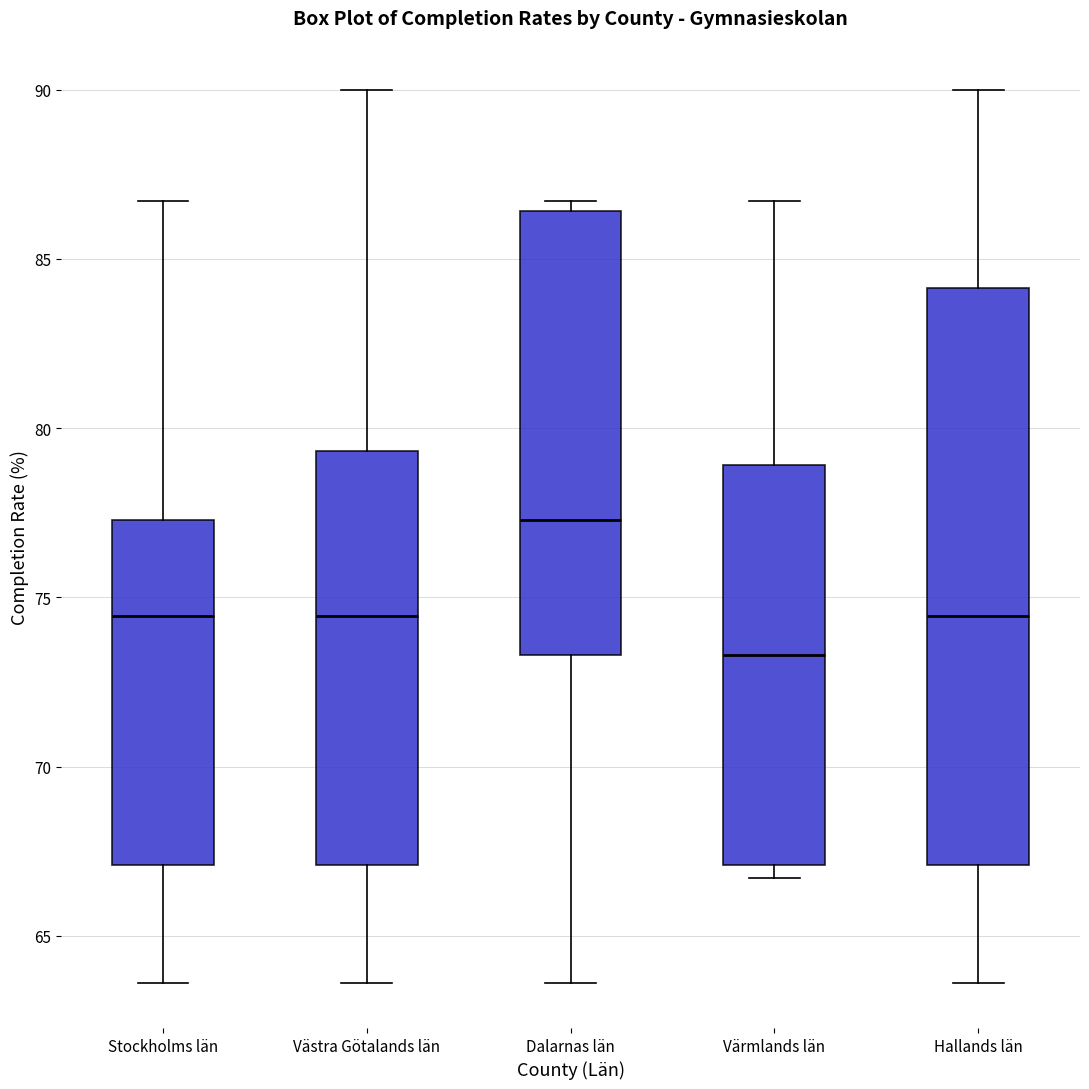

Reading left to right, read every box against the y-axis: the position of its median line, the range the box covers, and the ends of its whiskers. The values are not printed on the chart, so give them approximately, as read against the axis.

Stockholms län: median 74.5, box 67.0 to 77.5, whiskers 63.5 to 86.5
Västra Götalands län: median 74.5, box 67.0 to 79.5, whiskers 63.5 to 90.0
Dalarnas län: median 77.5, box 73.5 to 86.5, whiskers 63.5 to 86.5 (just above the box's upper edge)
Värmlands län: median 73.5, box 67.0 to 79.0, whiskers 66.5 to 86.5
Hallands län: median 74.5, box 67.0 to 84.0, whiskers 63.5 to 90.0